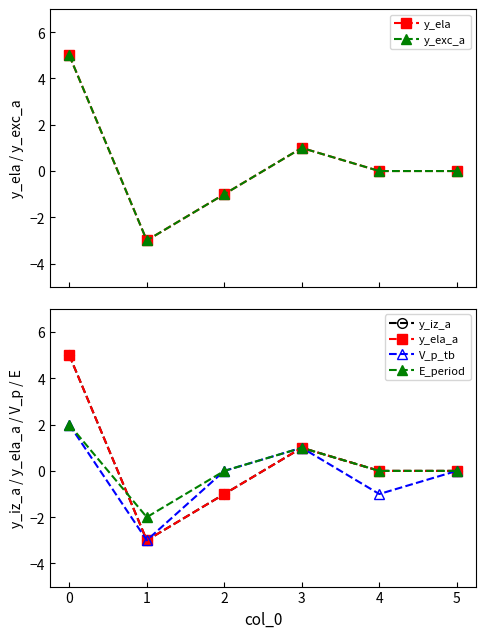

Which has a higher value, 1 or −1?

−1